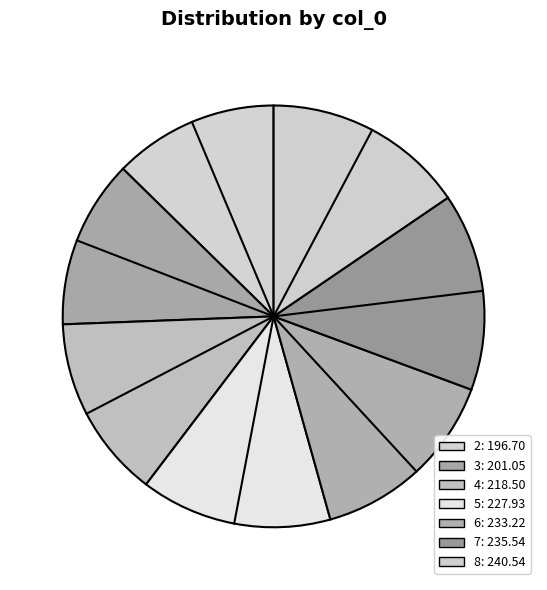

Is it true that 3 is 13% of the pie?

True